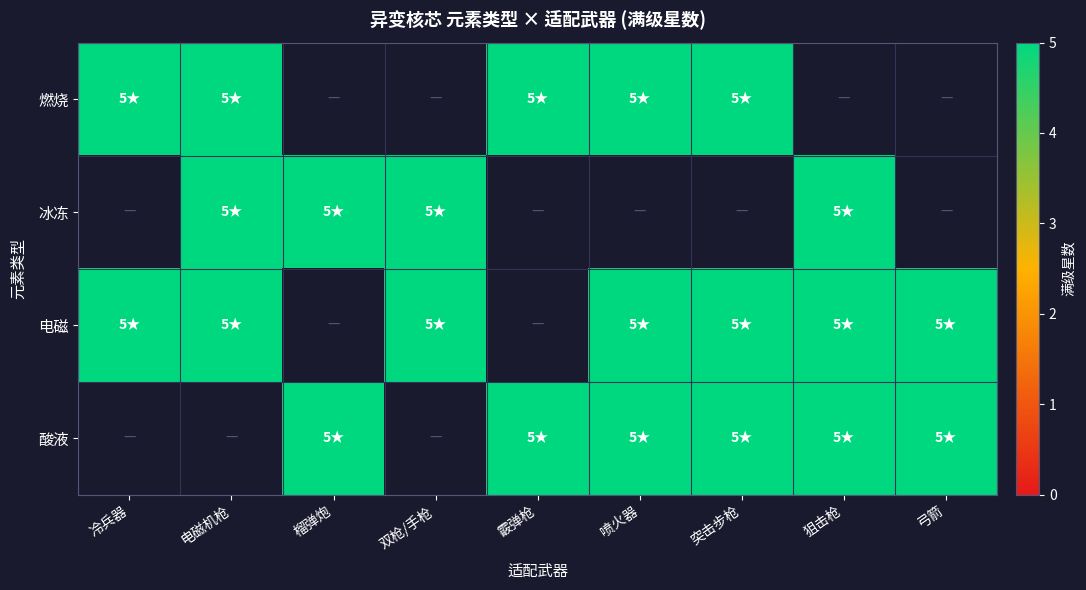

Is the value of 电磁 at 酸液 greater than the value of 燃烧 at 4?

No